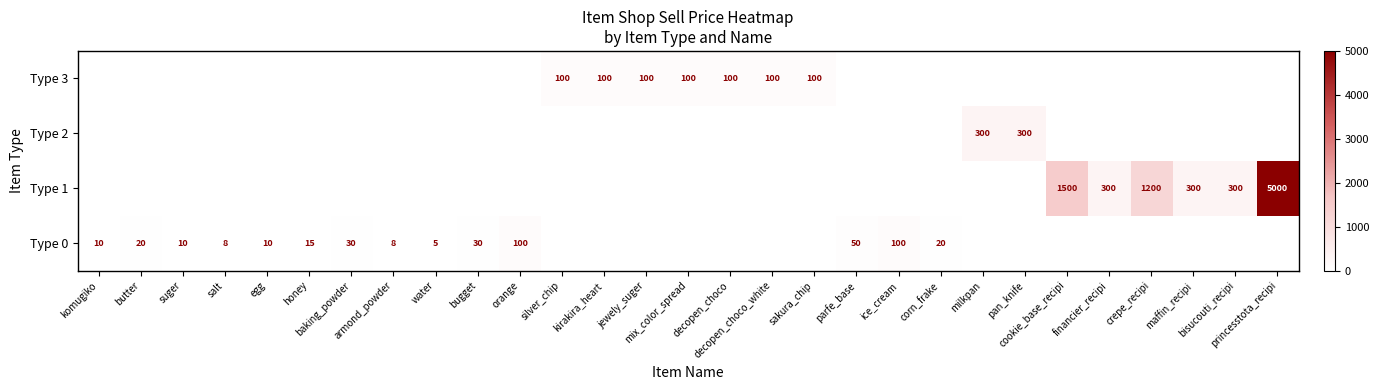

At which category does the chart reach its peak across all series?

princesstota_recipi